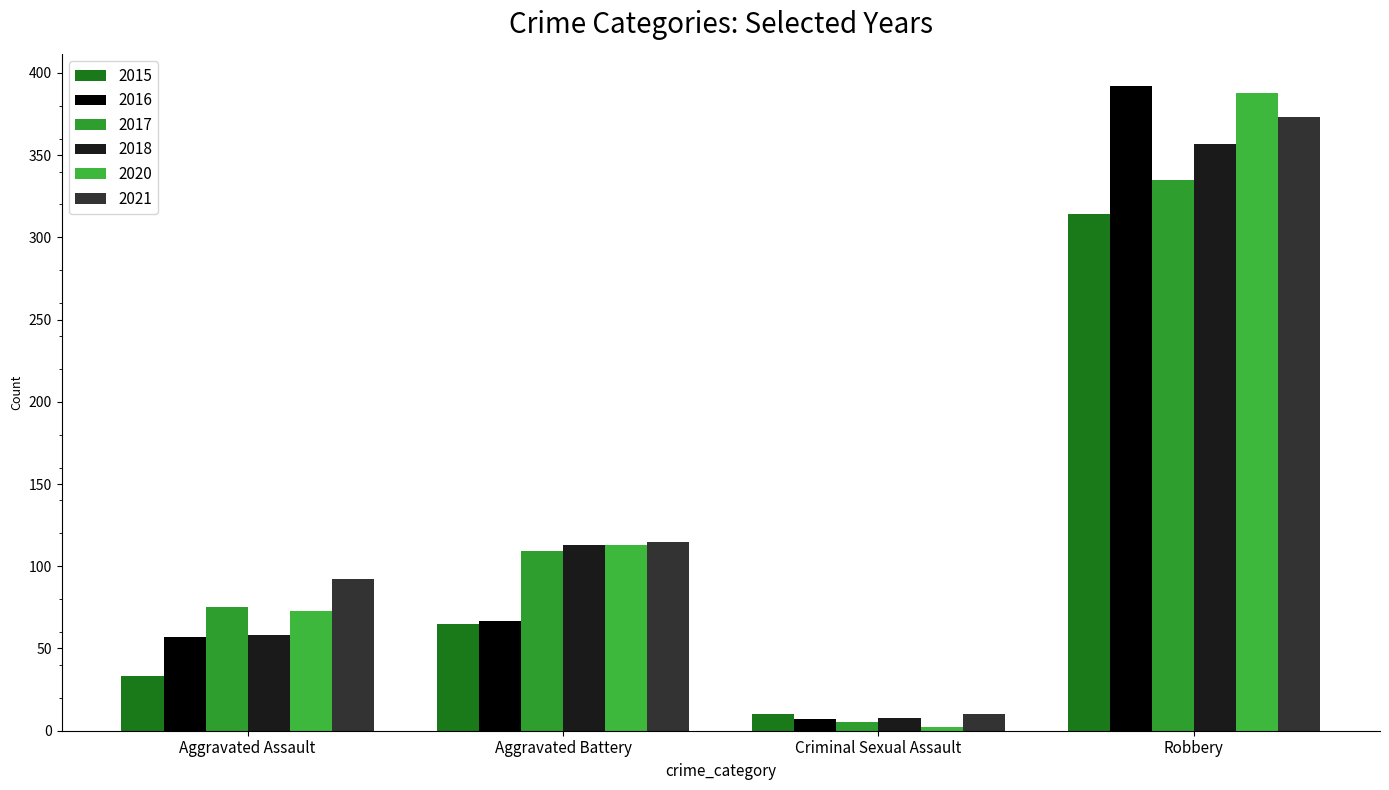

What is the label of the 1st bar from the right?

Robbery